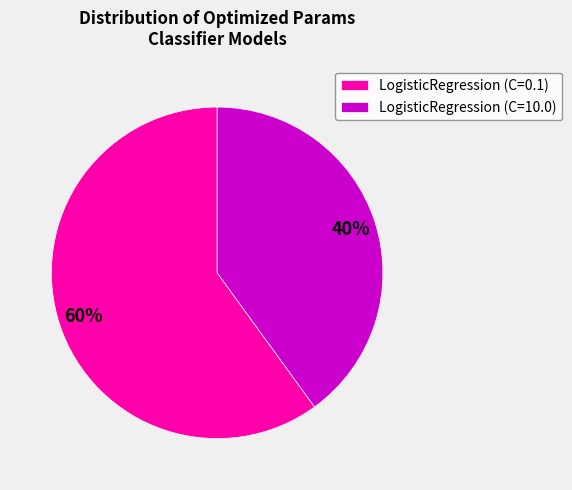

Which slice is the largest?

LogisticRegression (C=0.1)